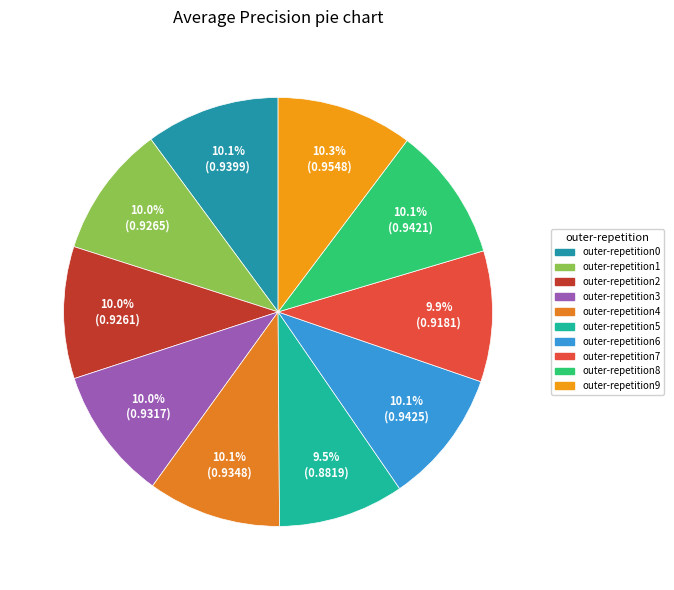

How many slices are in this pie chart?

10